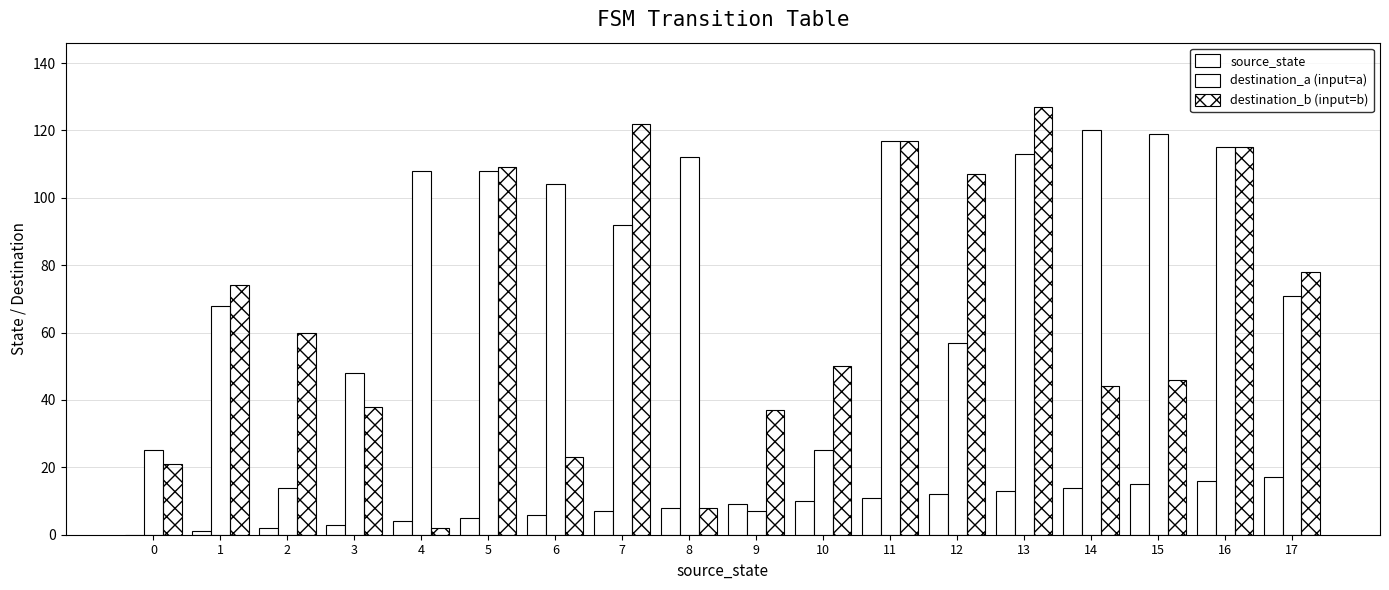

Are the bars grouped side by side (vs. stacked)?

Yes